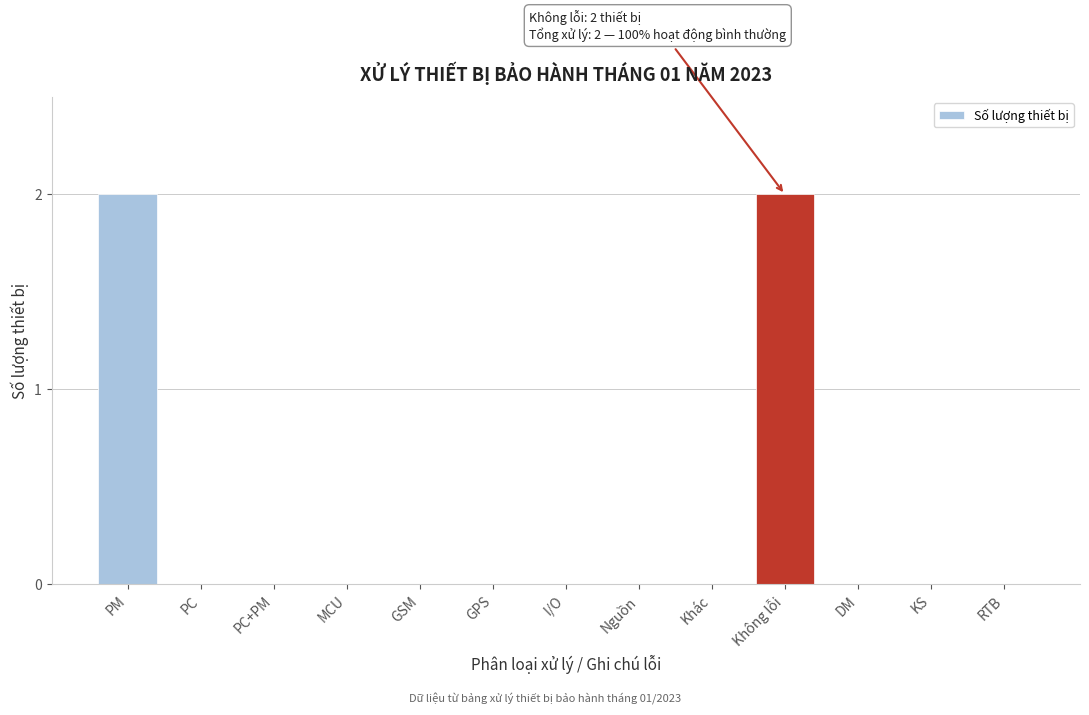

Reading left to right, transcribe all the data shown in this chart.

PM=2	PC=0	PC+PM=0	MCU=0	GSM=0	GPS=0	I/O=0	Nguồn=0	Khác=0	Không lỗi=2	DM=0	KS=0	RTB=0